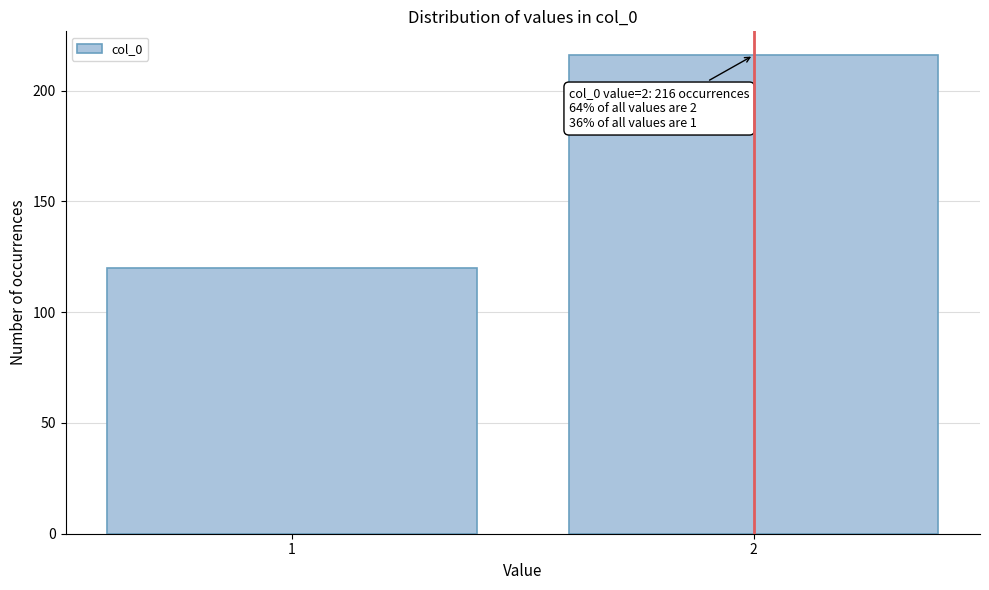

Reading left to right, what are all the values shown in this chart?

1=120	2=216